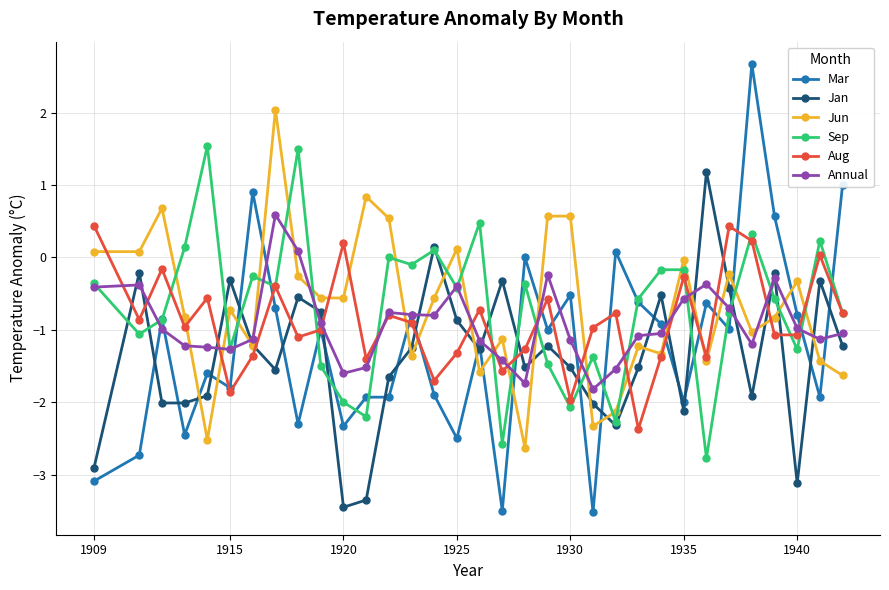

True or false: Jun has more than 2 points higher than both neighbors.

True